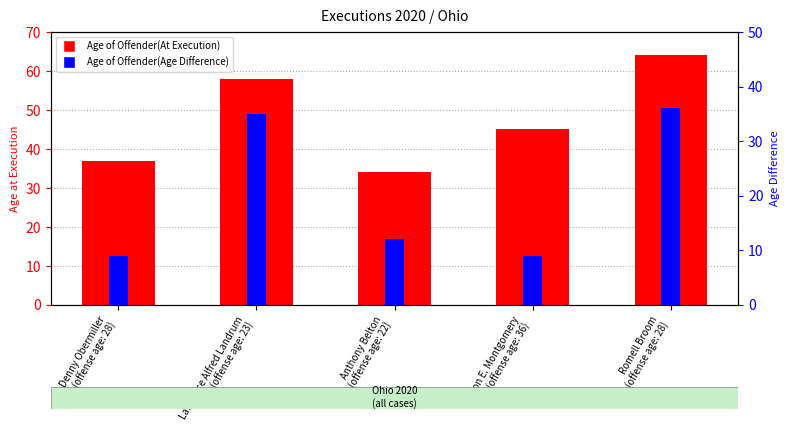

Read the Age of Offender(Age Difference) value at Caron E. Montgomery
(offense age: 36), to the nearest 5.

10